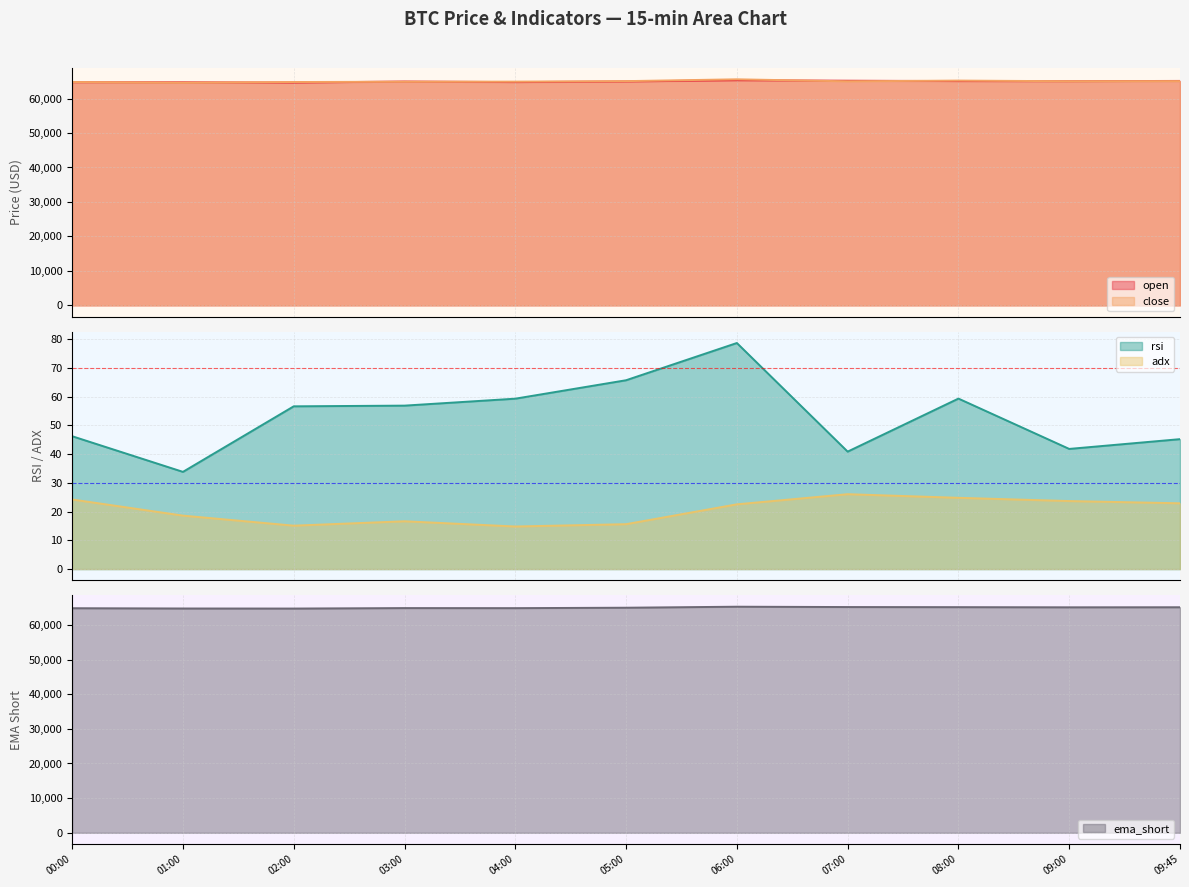

What is the average value of the ema_short series?

64953.4